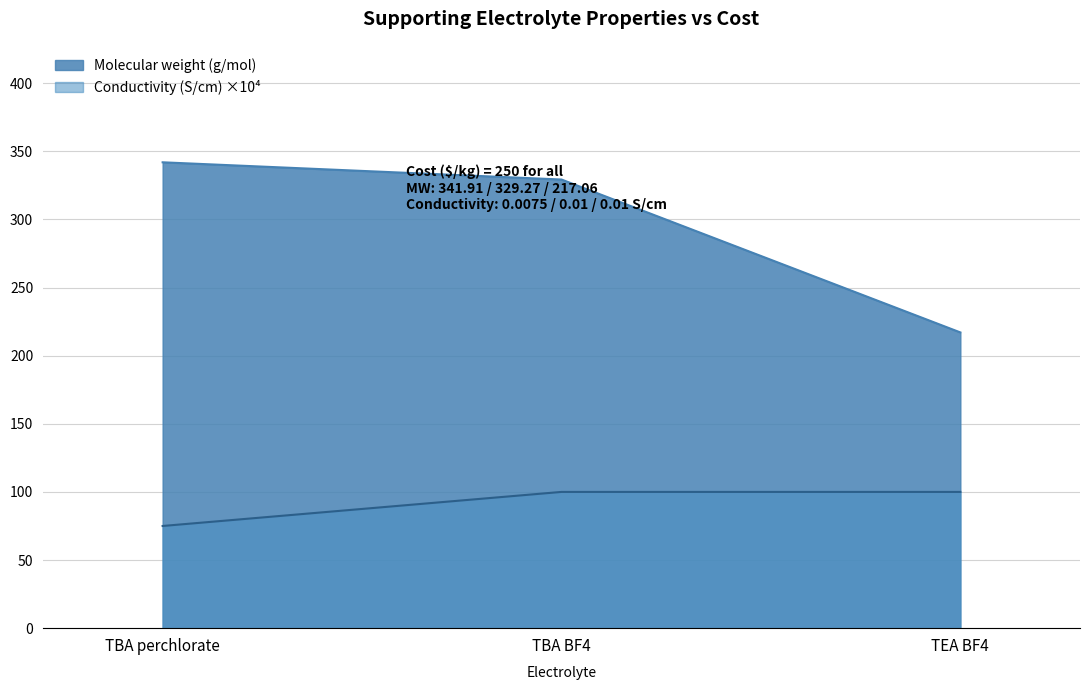

What is the sum of all Conductivity (S/cm) values?

275.0